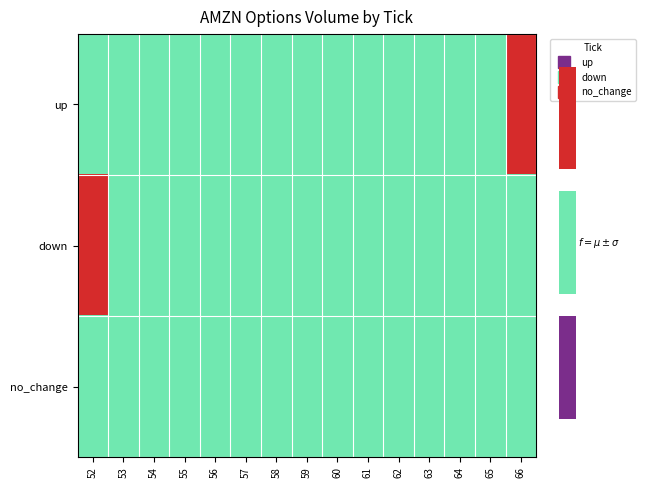

How many categories are shown in the chart?

15